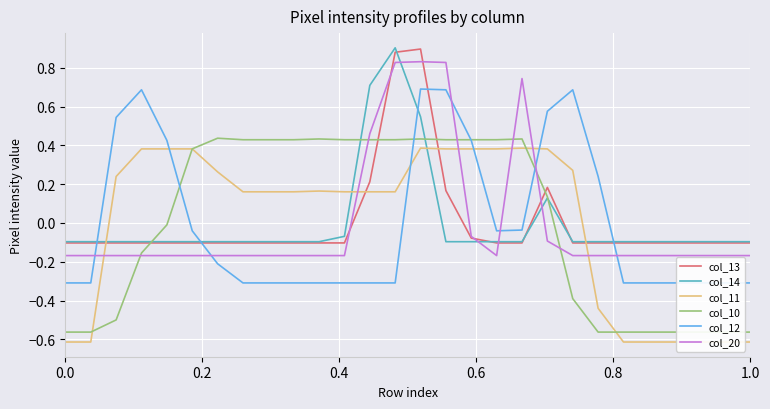

What is the maximum value for col_11?

0.4